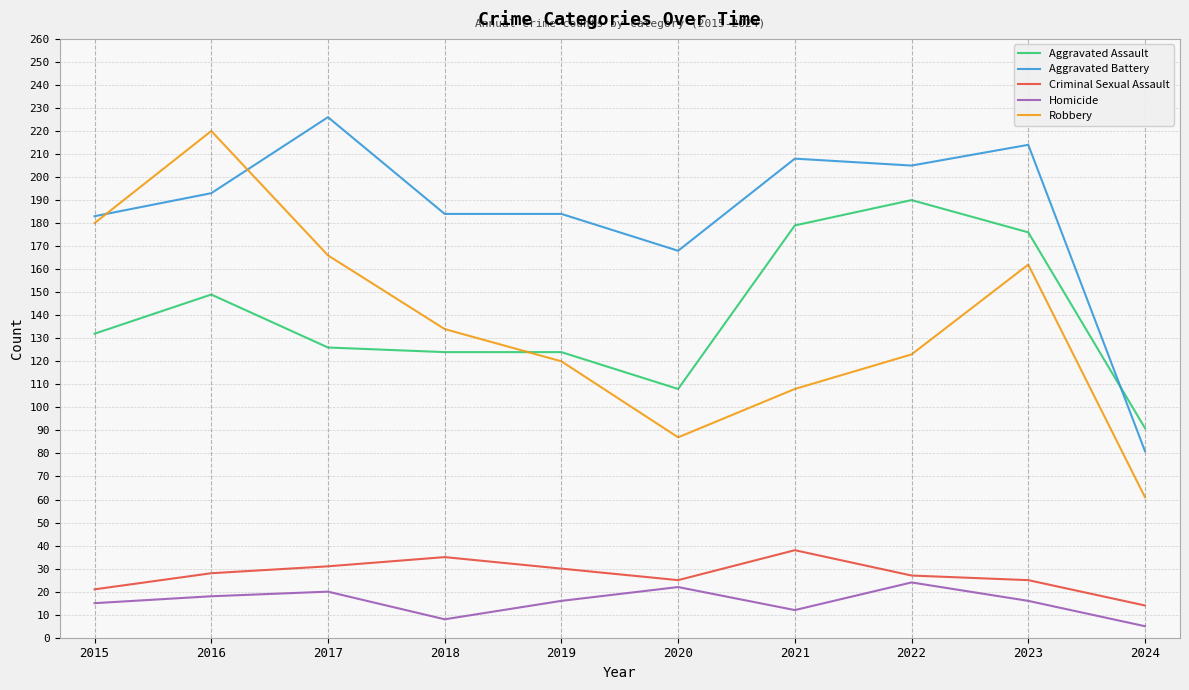

What is the total value across all series at 2022?

569